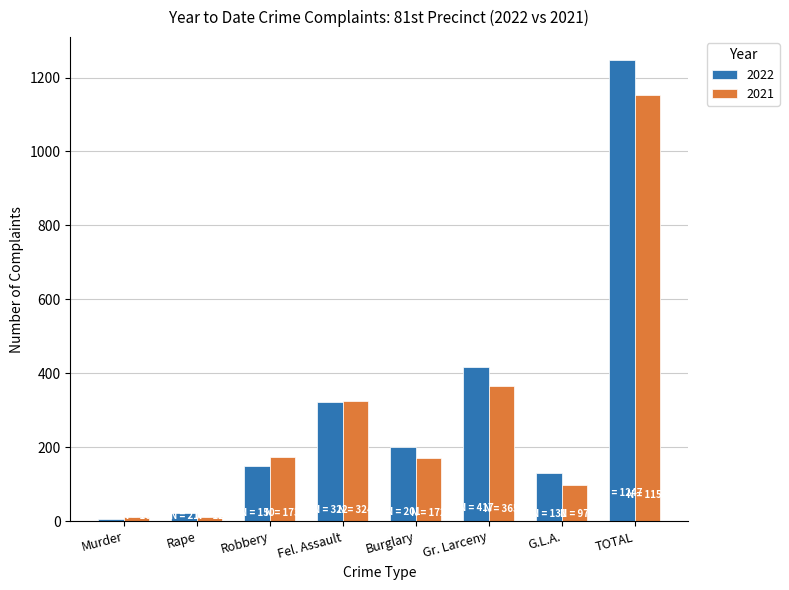

The 2021 series shows 513 at Fel. Assault. True or false?

False